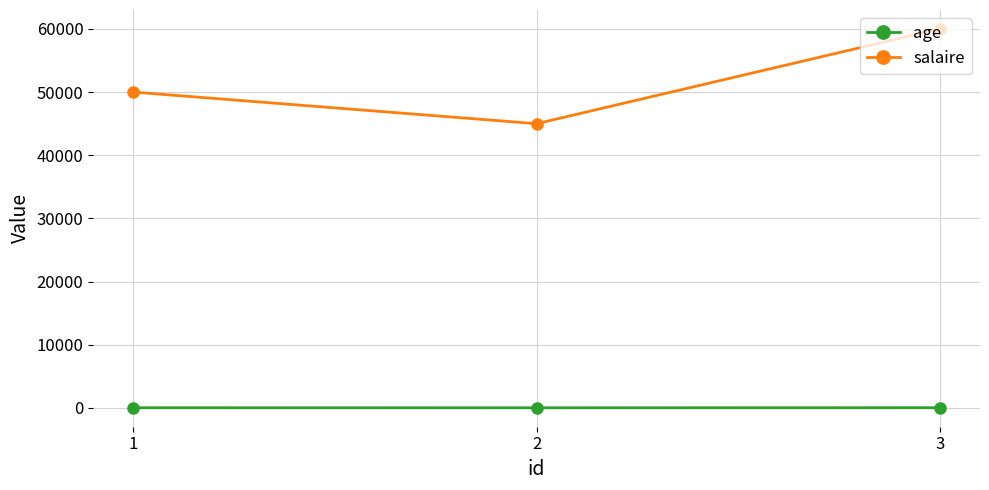

What is the difference between the second highest and minimum values in the age series?

5